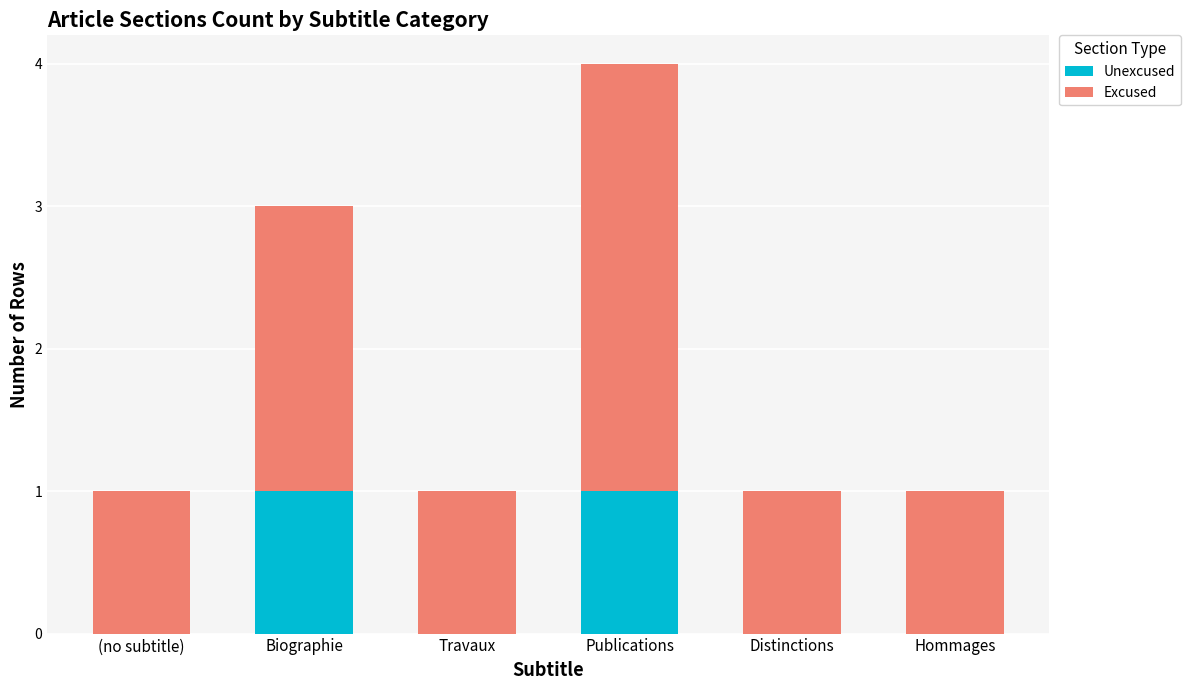

True or false: Unexcused has a value of 0 at Distinctions.

True